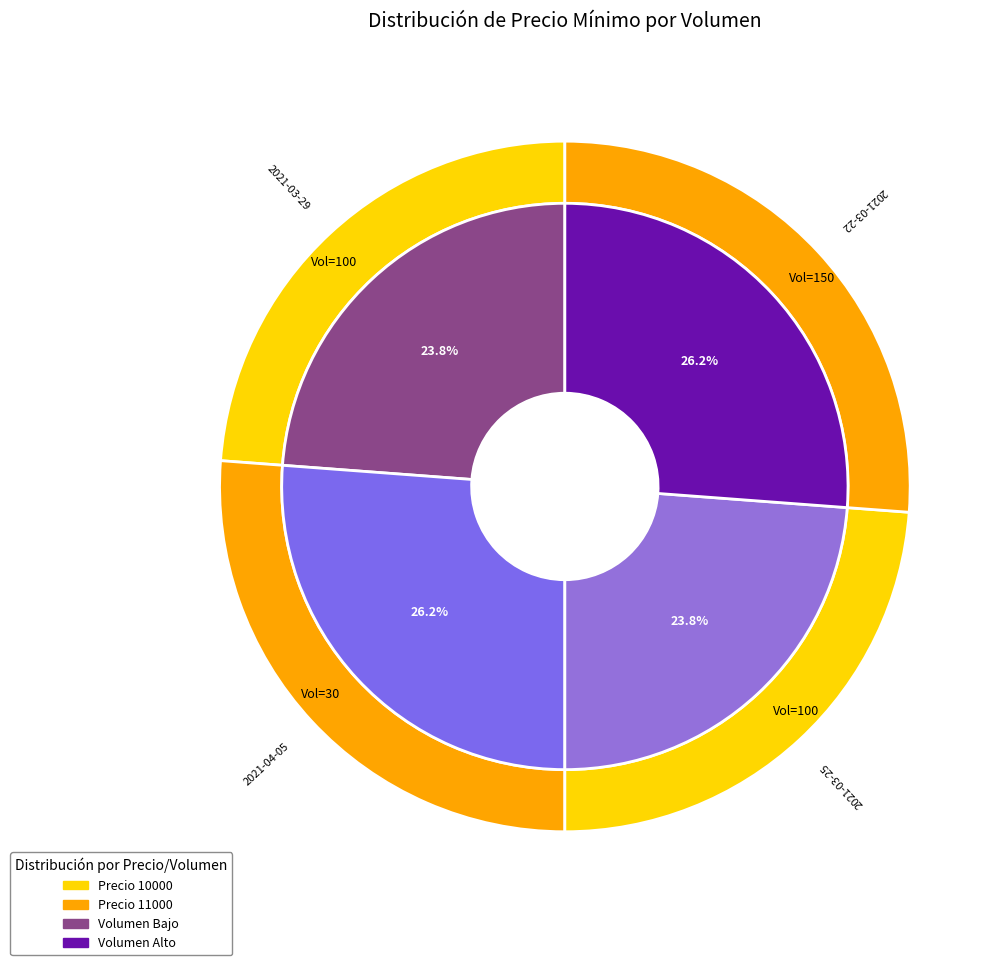

Which slice is the largest?

30